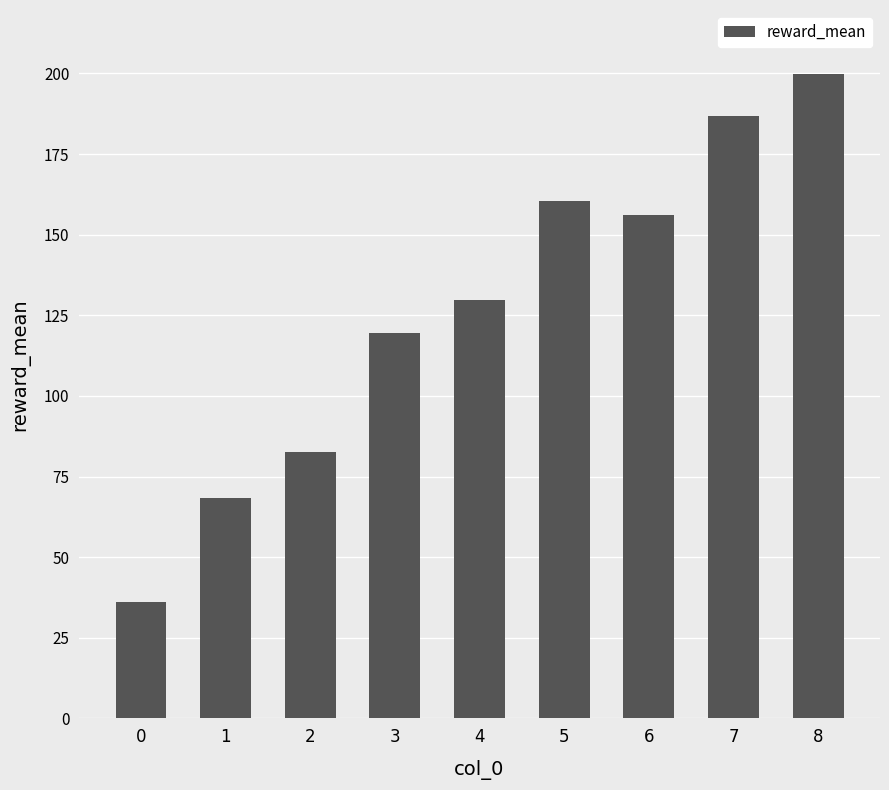

What is the change in value from 1 to 8?

+131.4